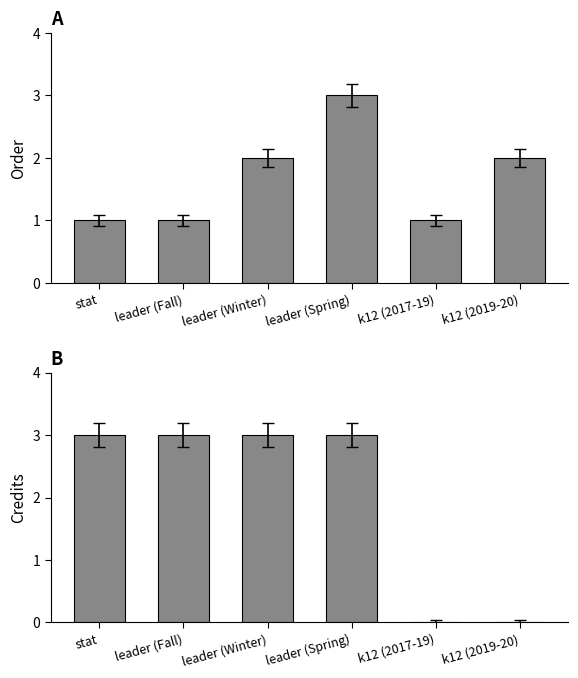

How many bars are there in each group?

2